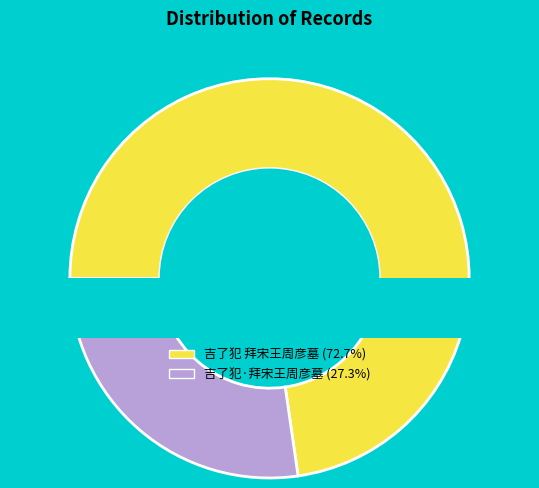

Is there any slice that represents more than half of the pie?

Yes